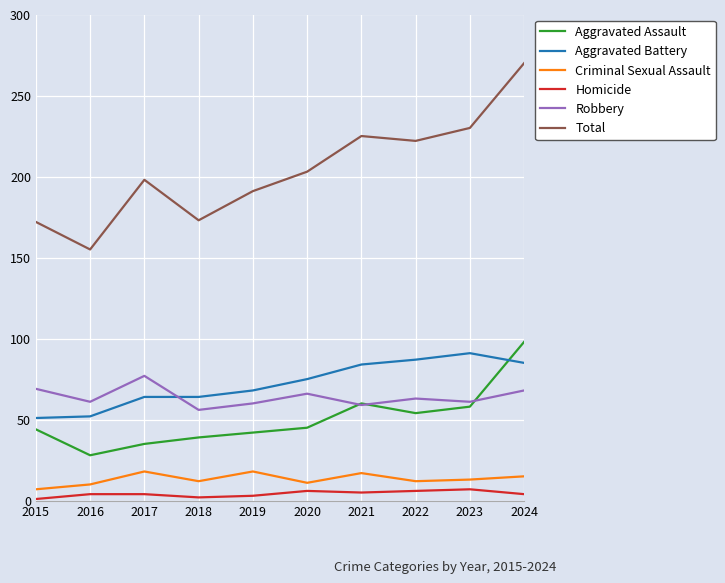

What is the sum of the Aggravated Assault values at 2016 and 2021?

88